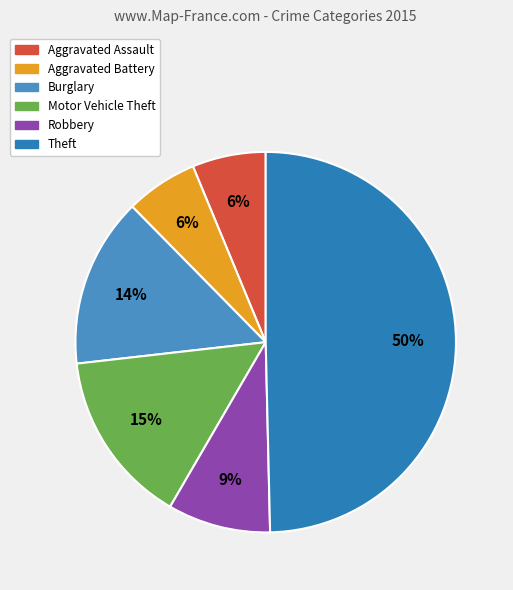

To the nearest percent, what is the difference between the Aggravated Assault and Burglary slice percentages?

8%